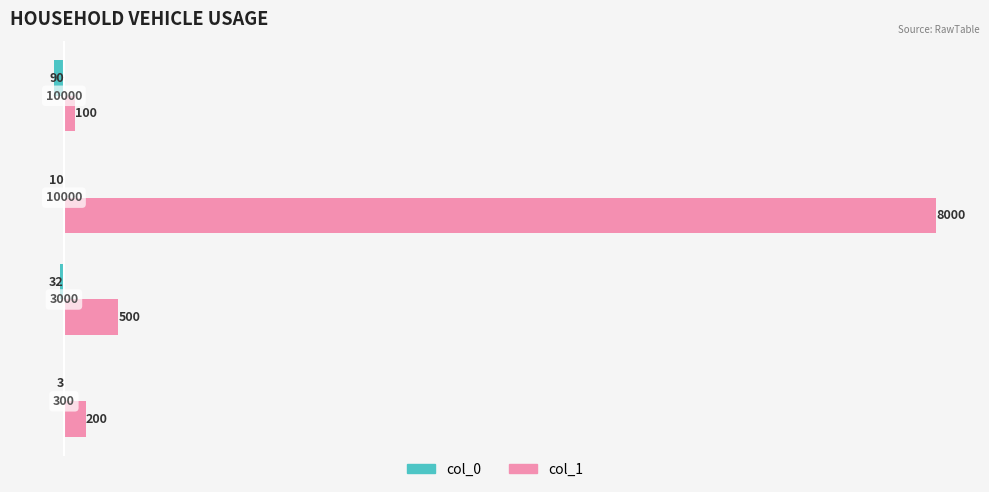

What are all the series names shown in the legend?

col_0, col_1